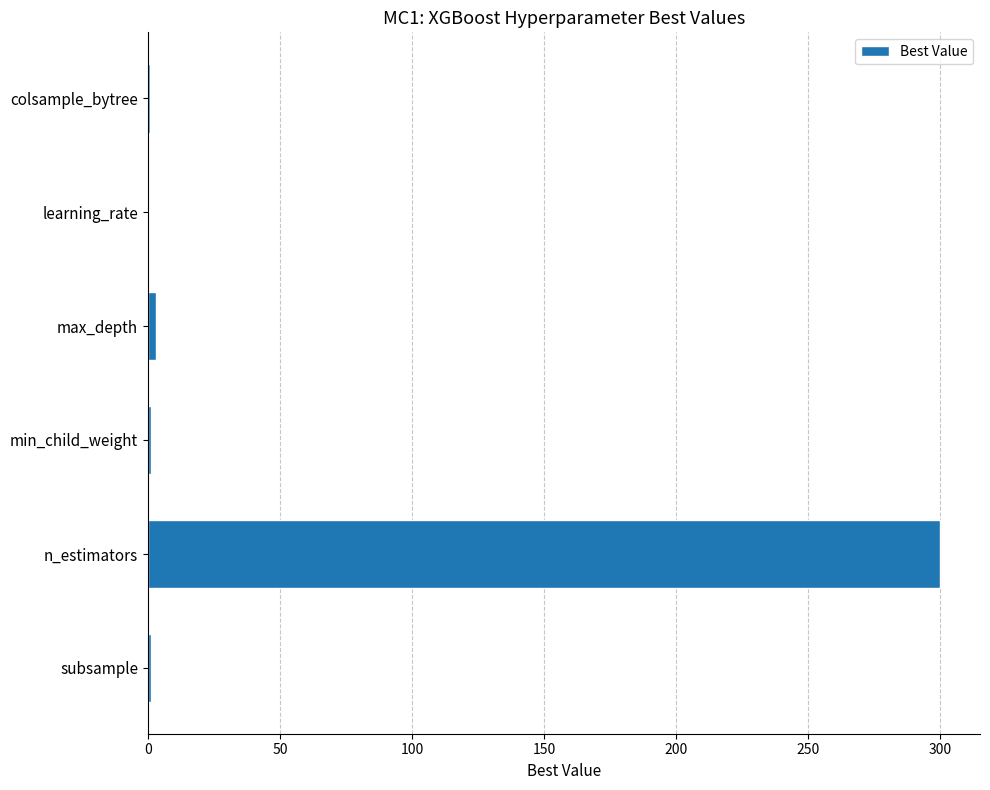

Are the bars horizontal?

Yes